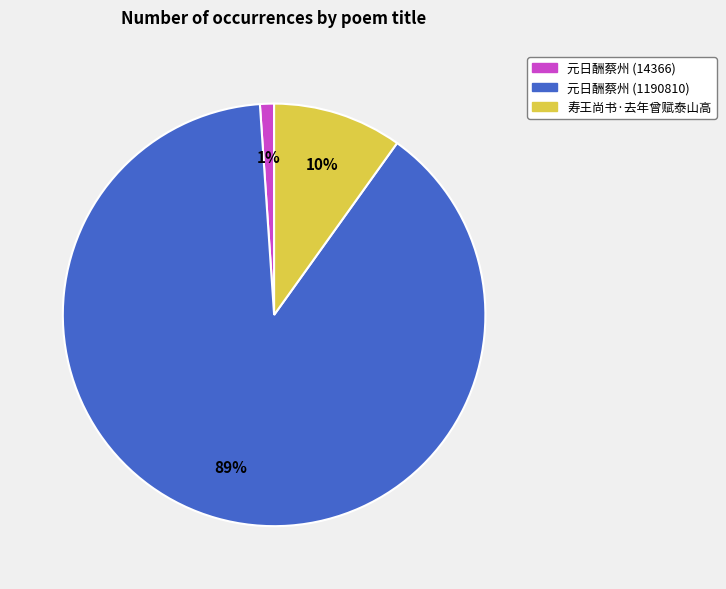

Count the number of slices in the pie.

3